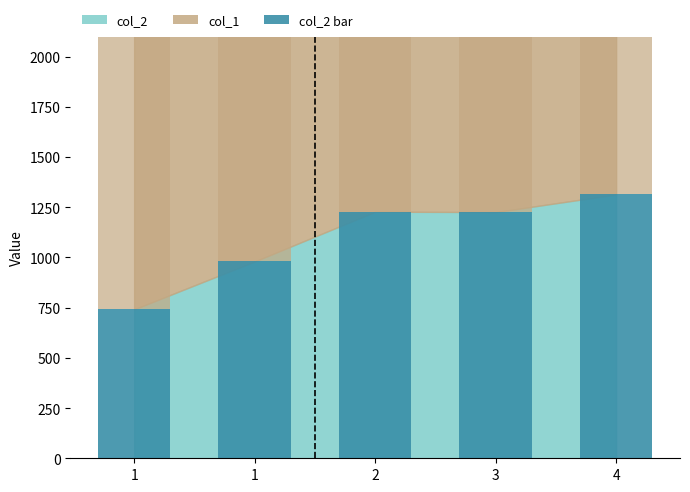

What is the average value of the col_1 series?

1560.5